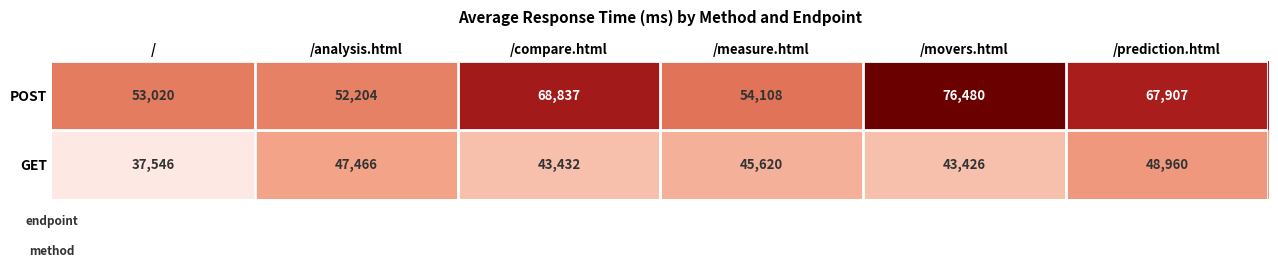

How many values in the GET series are below 45620?

3